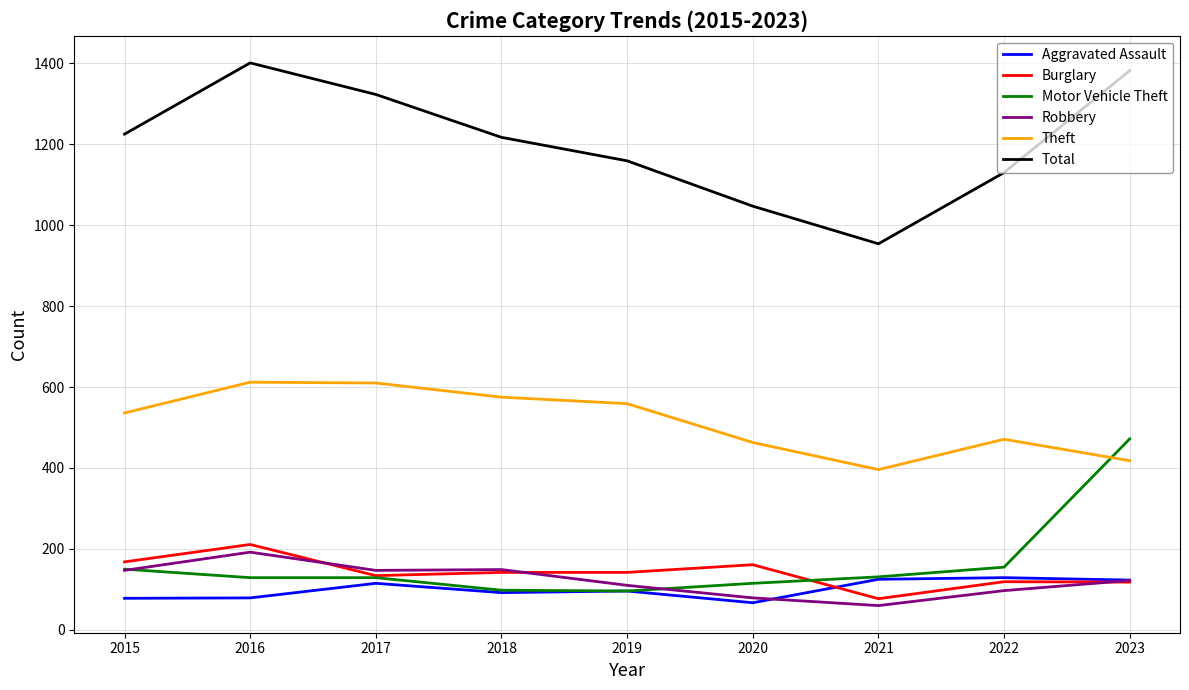

Is it true that Total equals 1159 at 2019?

True